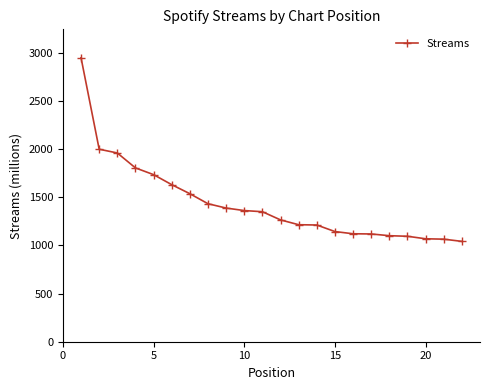

What is the value of the 6th point from the left?

1631